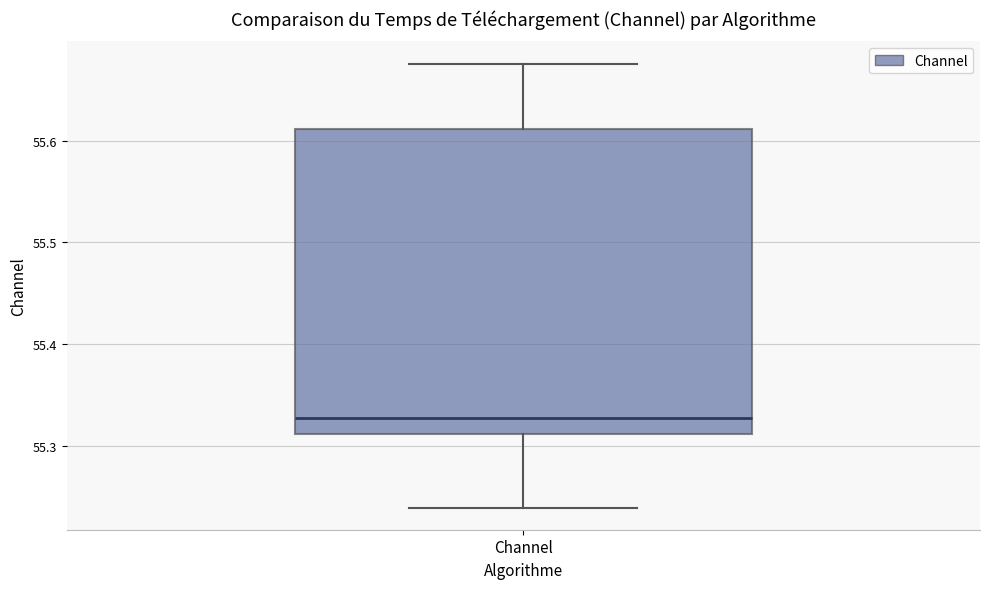

Transcribe this box plot: give where the median line is, the range the box spans, and where the two whiskers end, as read against the y-axis. The values are not printed on the chart, so give them approximately, as read against the axis.

median 55.33, box 55.31 to 55.61, whiskers 55.24 to 55.68